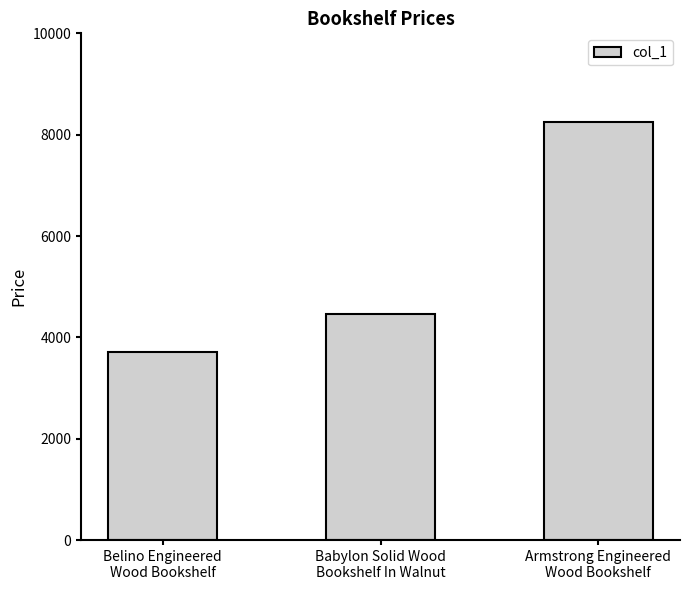

What is the value of the 3rd bar from the left?

8259